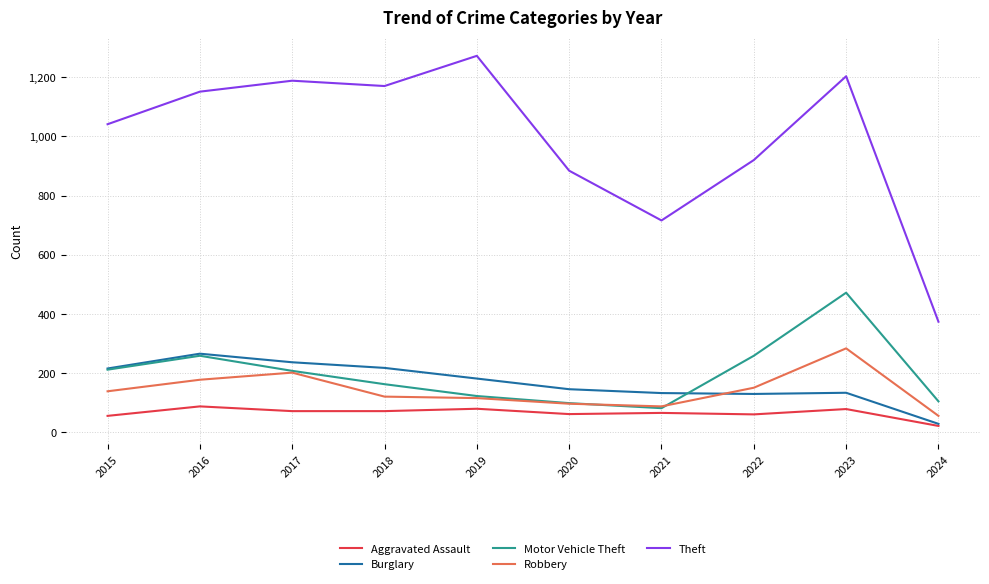

True or false: Aggravated Assault and Theft cross at least once.

False